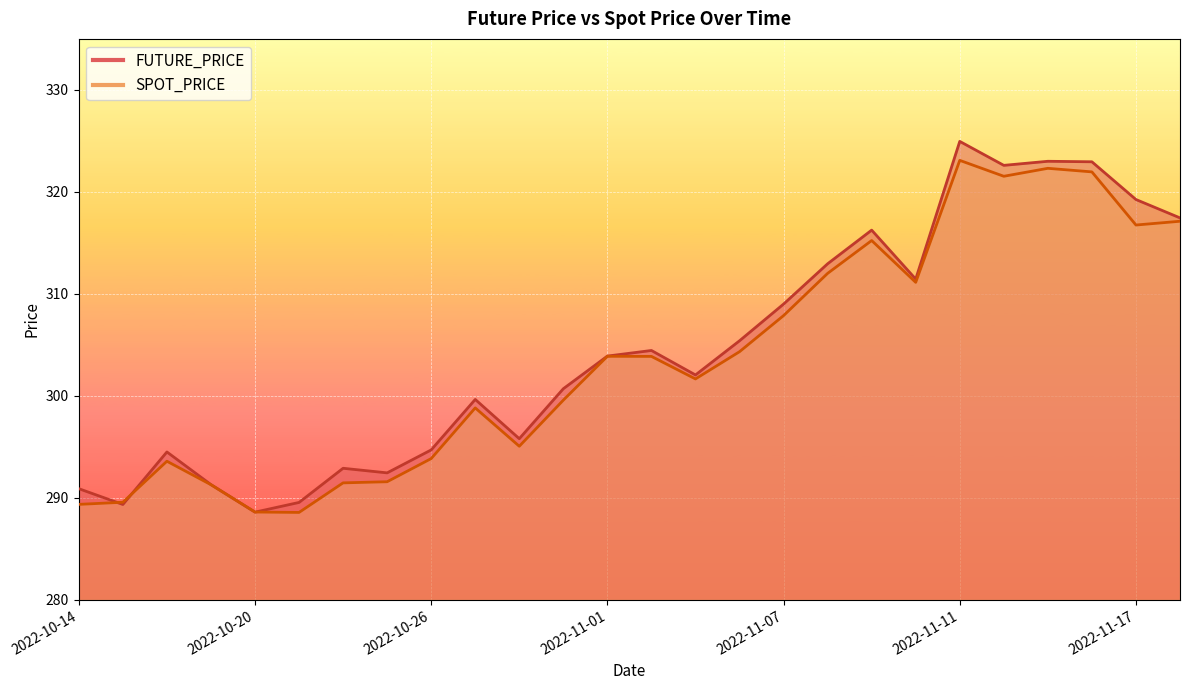

Is the value of FUTURE_PRICE at 2022-10-31 greater than the value of SPOT_PRICE at 2022-10-26?

Yes